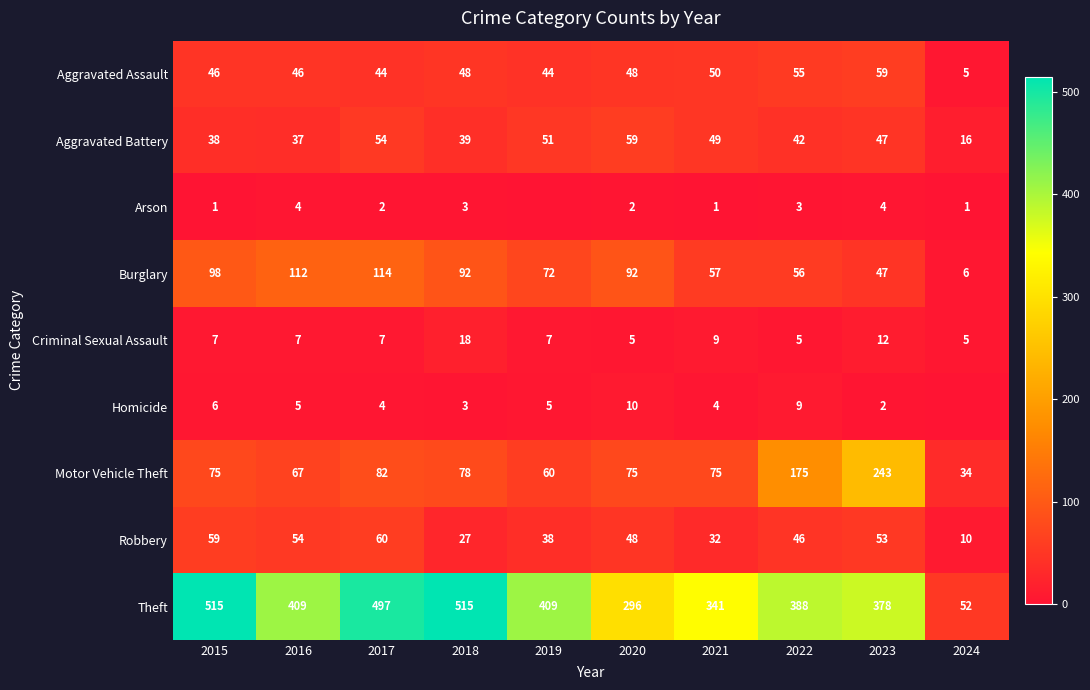

What is the average value of the Theft series?

380